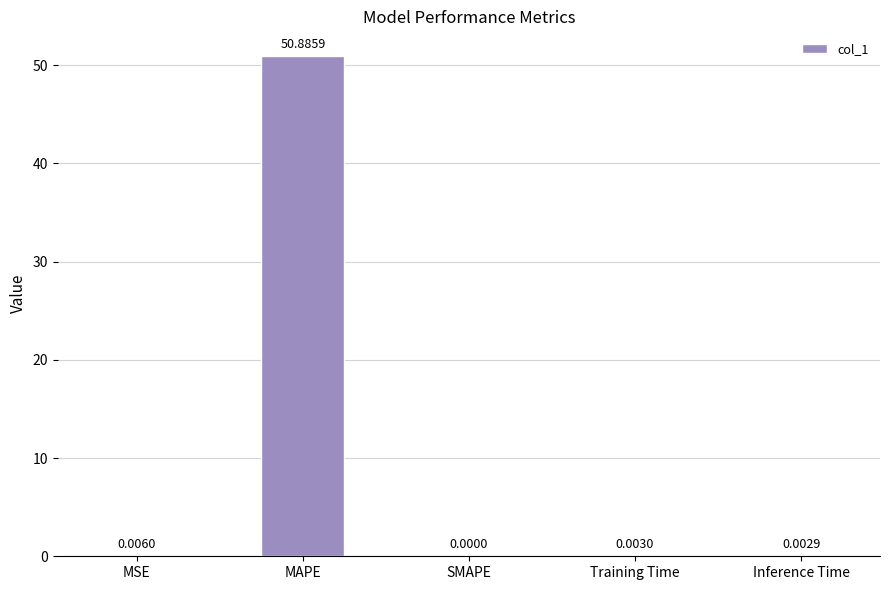

Which has a higher value, Training Time or Inference Time?

Training Time